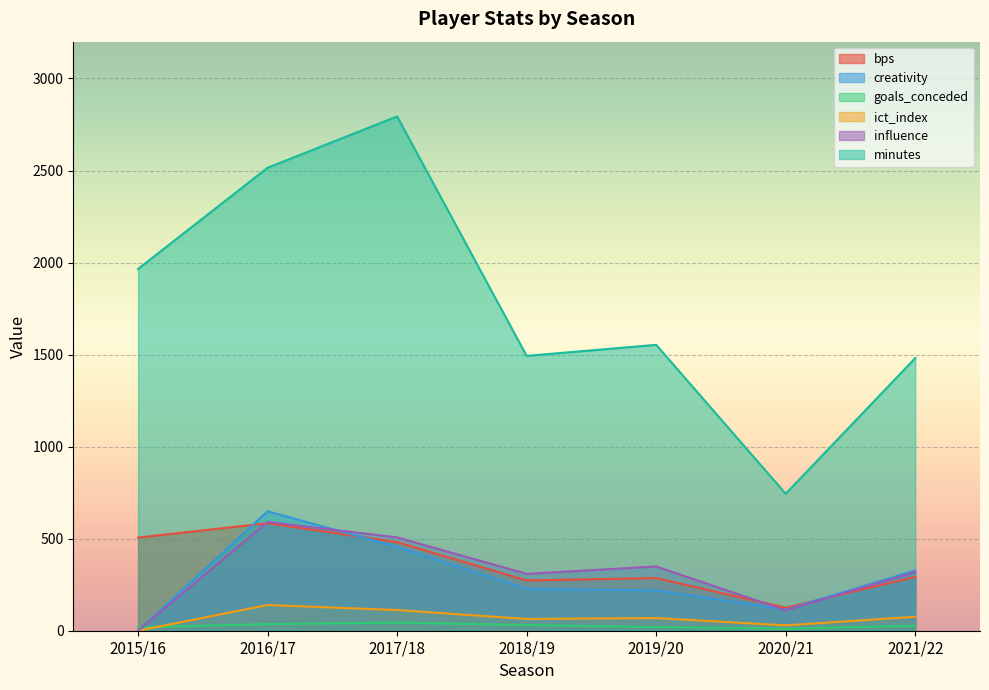

After their last crossing, which series has the higher values: influence or goals_conceded?

influence